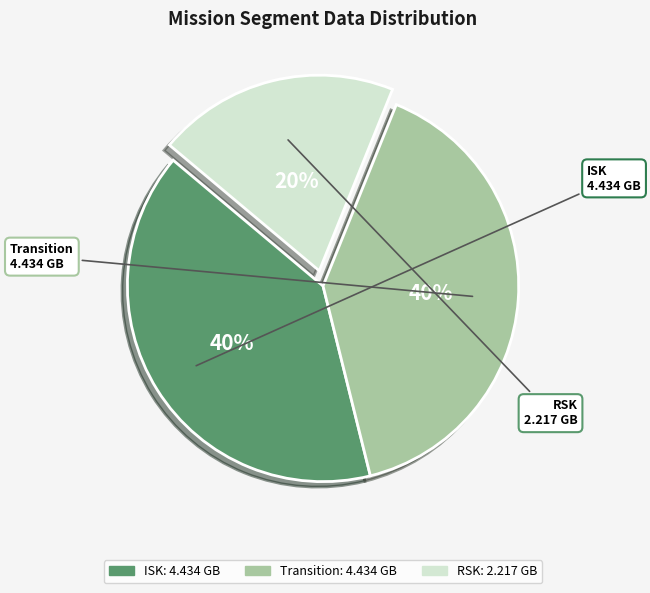

True or false: RSK accounts for 20% of the total.

True